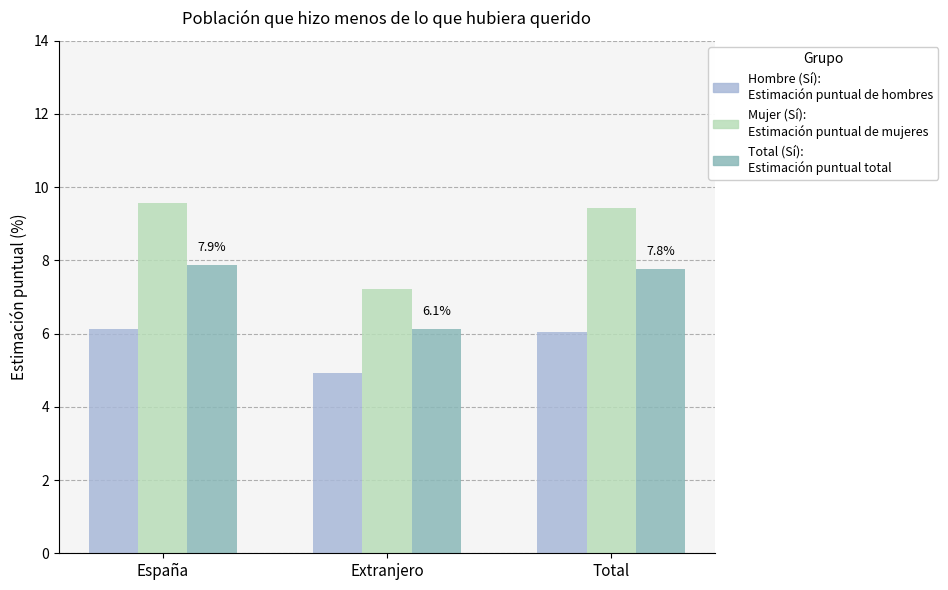

What is the difference between the highest and lowest values at España?

3.4